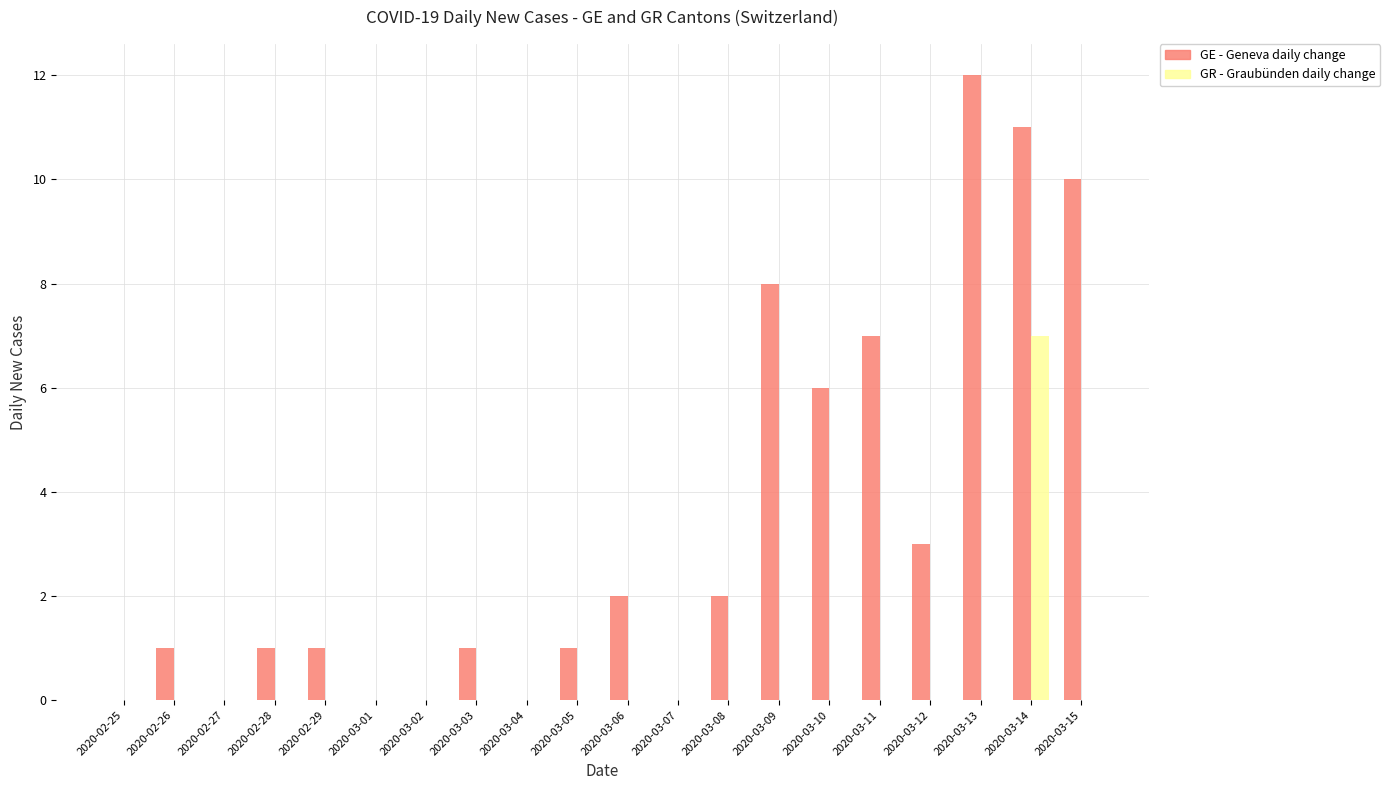

Which series changed the most between 2020-02-27 and 2020-02-28?

GE - Geneva daily change